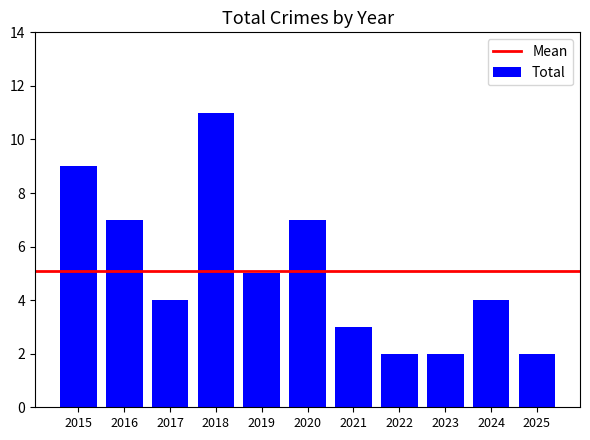

What is the sum of all values?

56